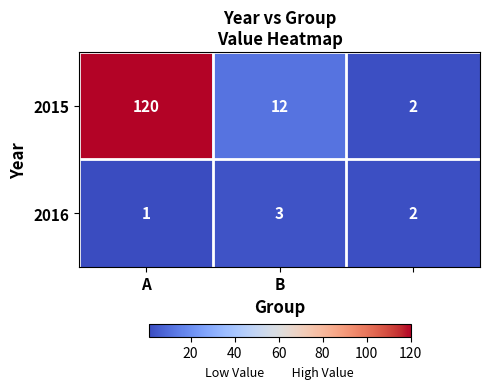

What is the sum of all 2015 values?

134